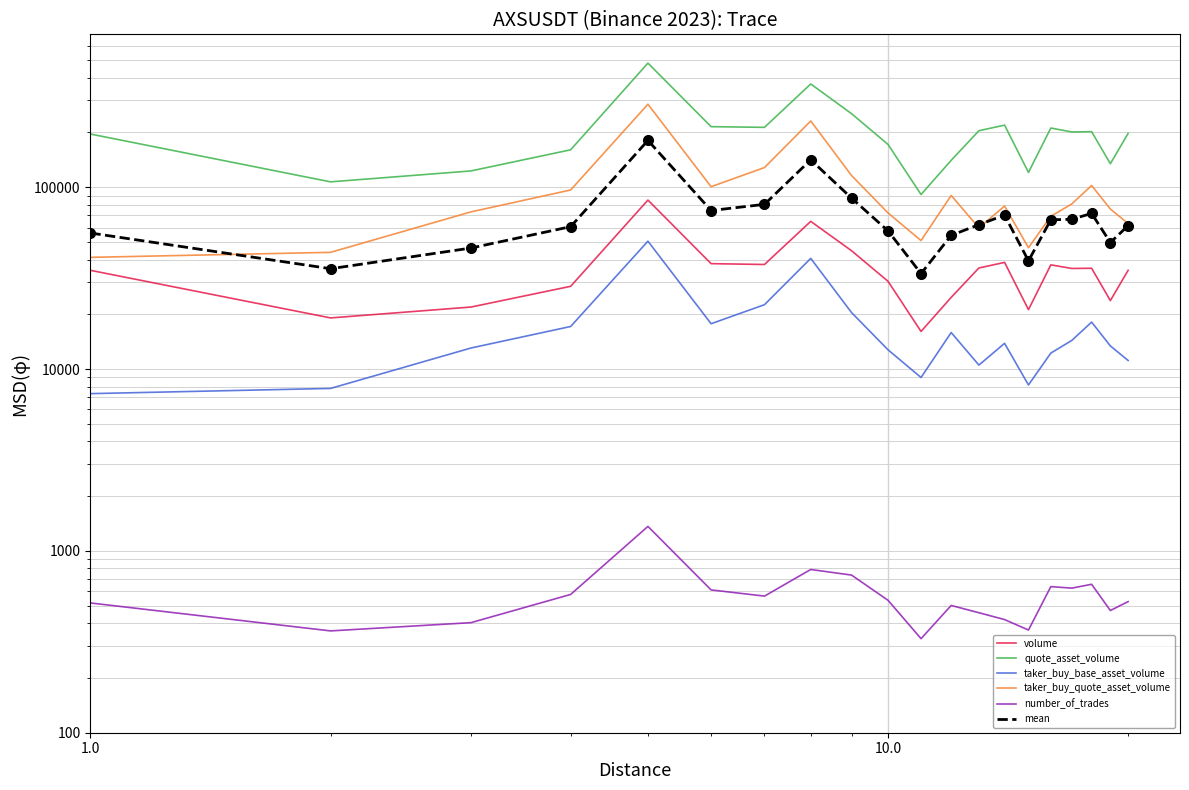

Is it true that mean equals 93567.7 at 100.0?

False